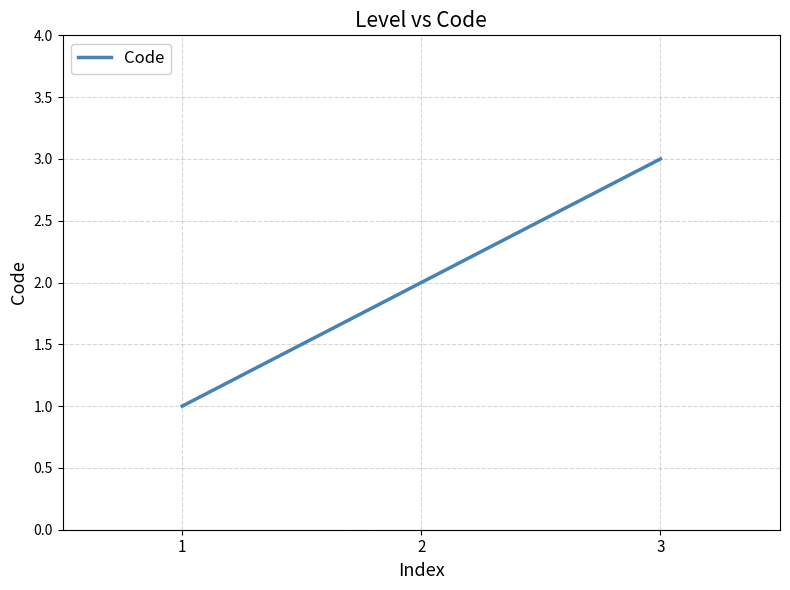

Reading left to right, transcribe all the data shown in this chart.

1	2	3